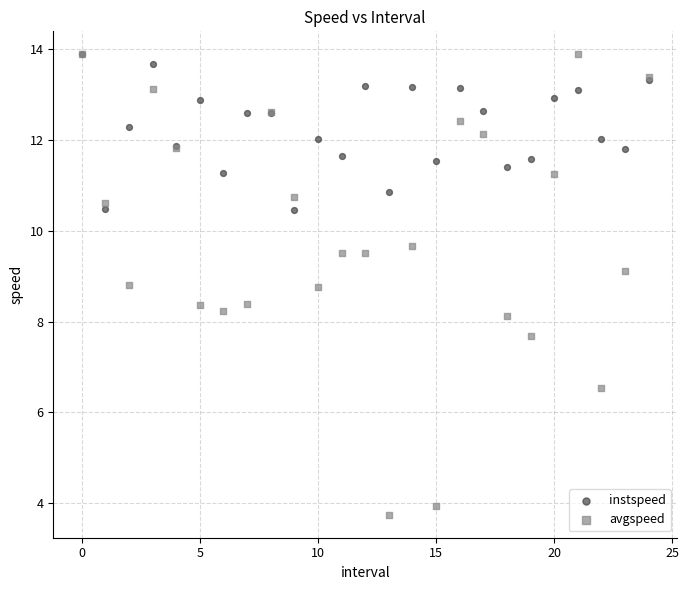

In the avgspeed series, what Y value is closest to 8?

8.1